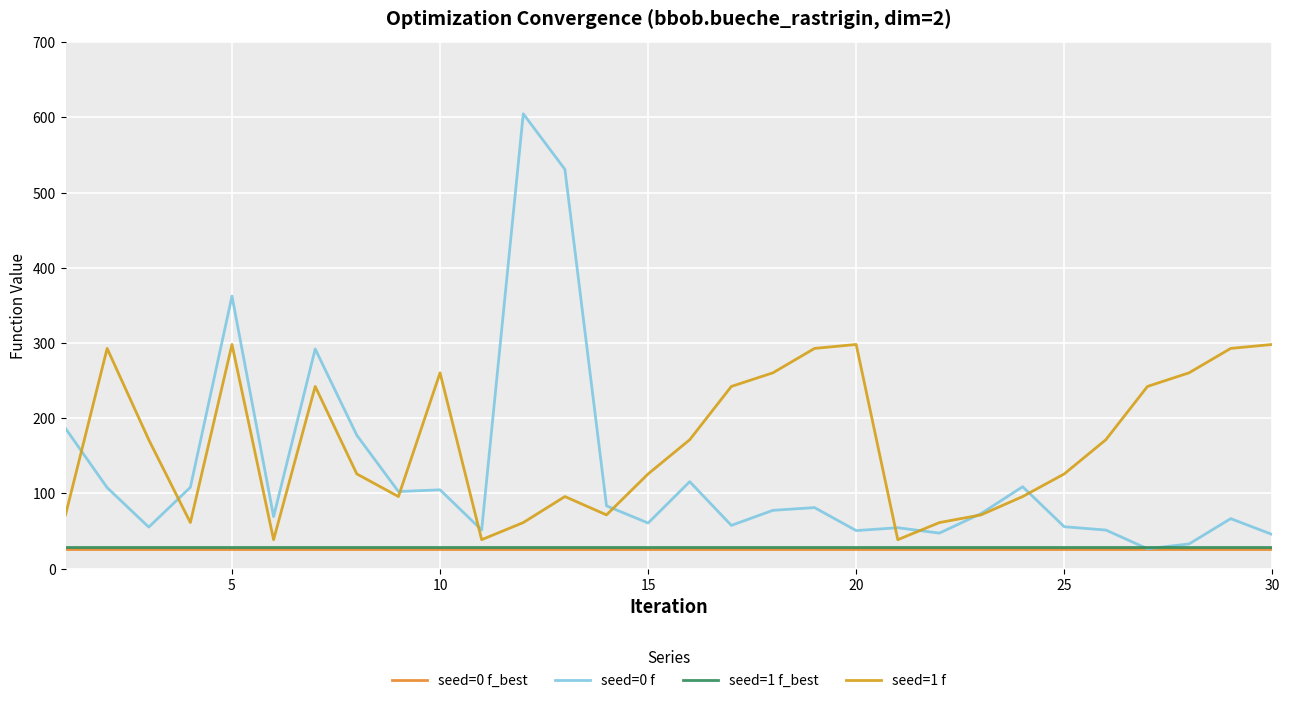

True or false: seed=0 f_best and seed=0 f cross at least once.

False